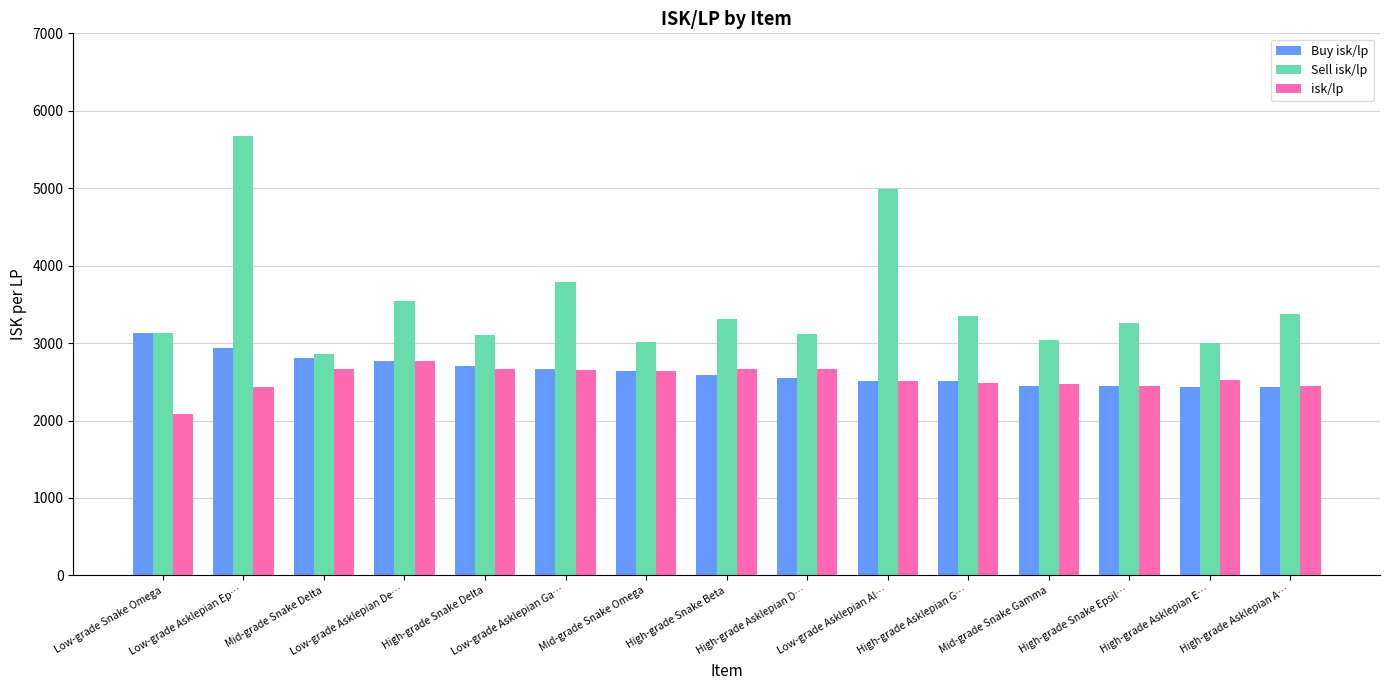

What is the value of the Sell isk/lp bar at the 3rd from the left?

2858.0